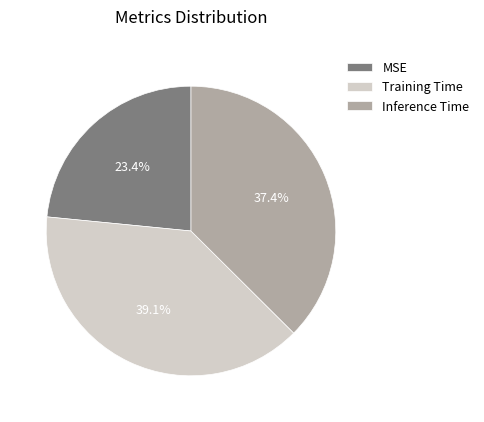

Is Training Time the majority of the pie?

No